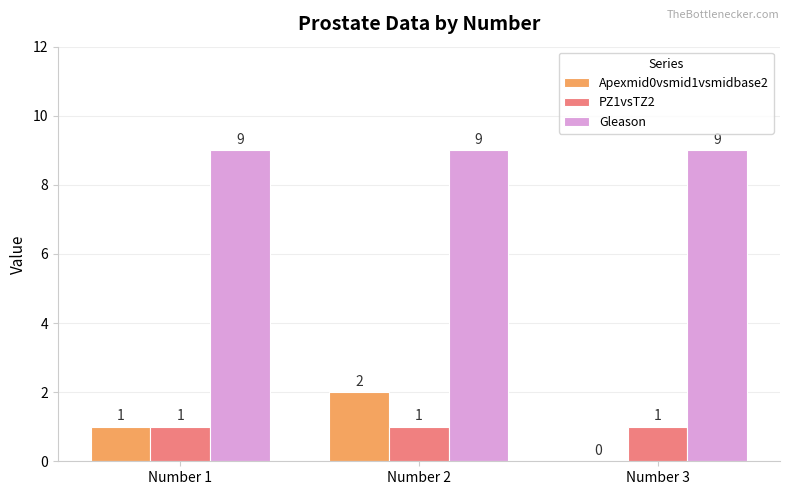

Which series changed the most between Number 2 and Number 3?

Apexmid0vsmid1vsmidbase2